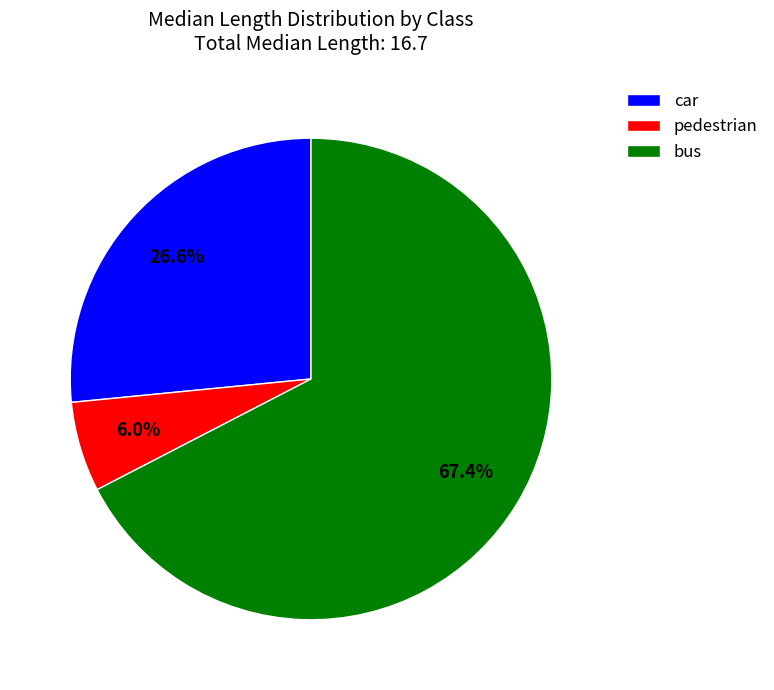

How many segments does this pie chart have?

3